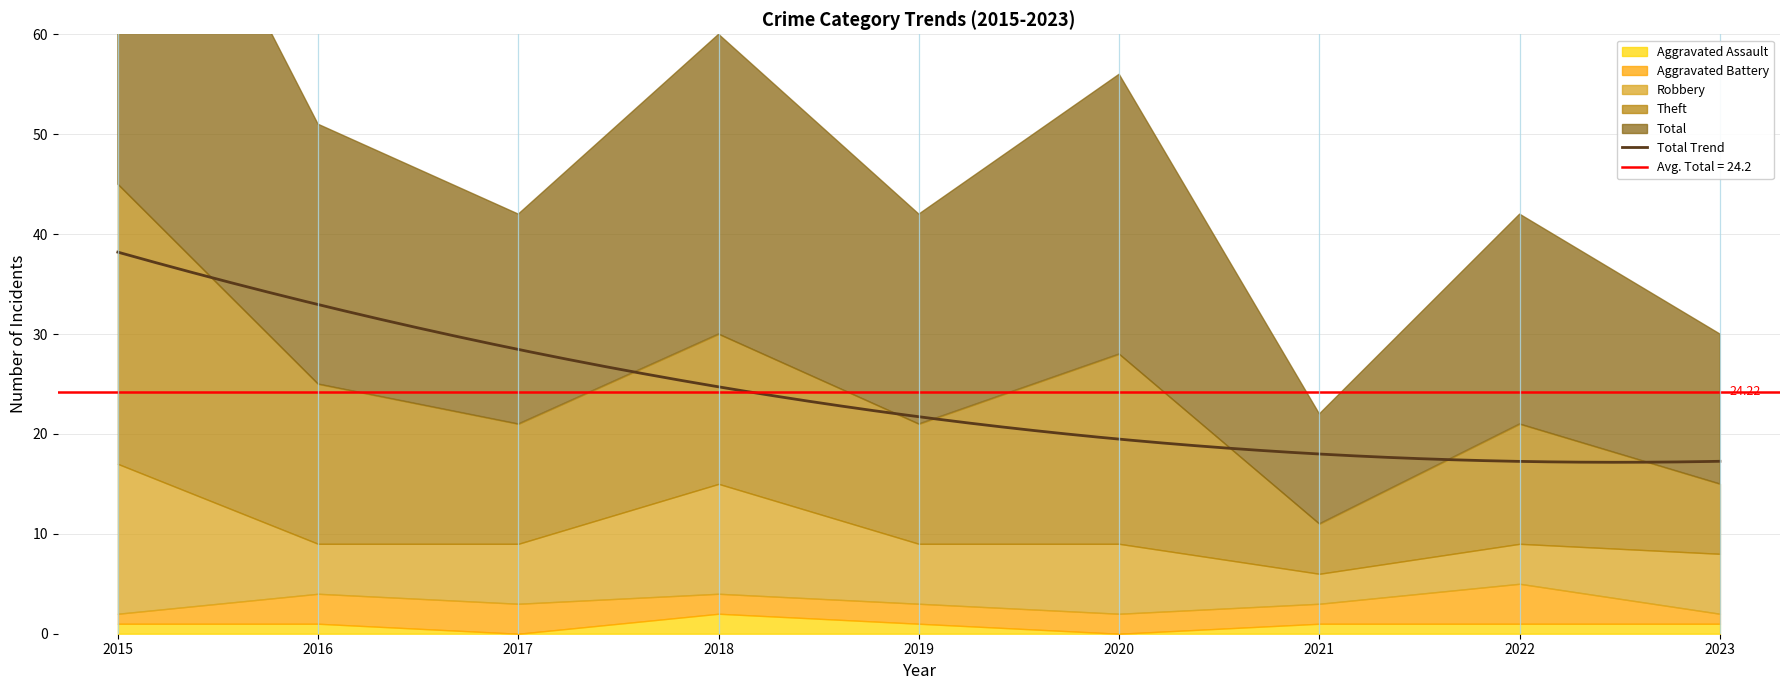

At how many categories does at least one series exceed 32?

1